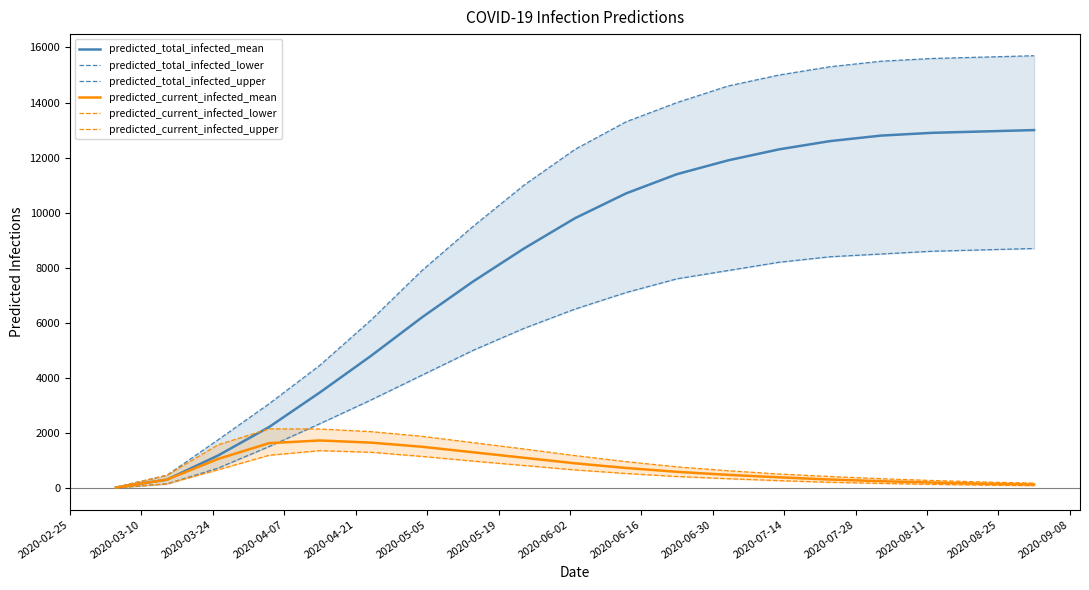

What is the maximum value for predicted_total_infected_mean?

13000